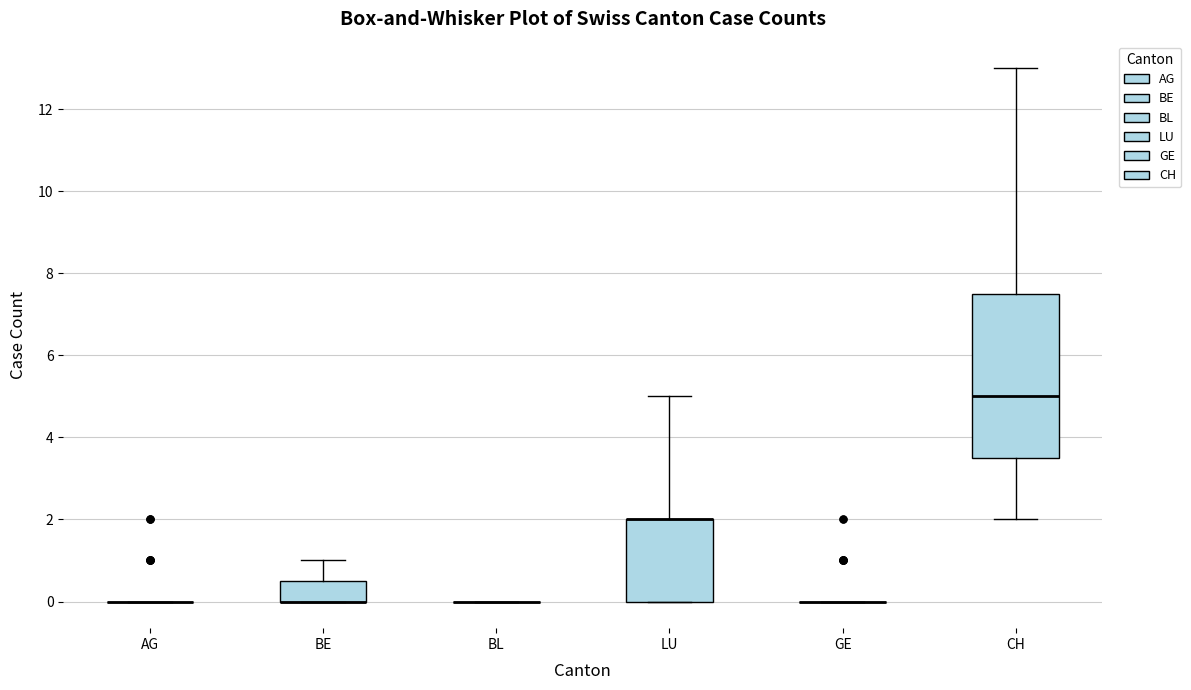

Reading left to right, transcribe this box plot: for each box, give where its median line is, the range the box spans, and where its two whiskers end, as read against the y-axis. The values are not printed on the chart, so give them approximately, as read against the axis.

AG: box collapsed to a line at 0.0, whiskers 0.0 to 0.0
BE: median 0.0 (drawn on the box's lower edge), box 0.0 to 0.6, whiskers 0.0 to 1.0
BL: box collapsed to a line at 0.0, whiskers 0.0 to 0.0
LU: median 2.0 (drawn on the box's upper edge), box 0.0 to 2.0, whiskers 0.0 to 5.0
GE: box collapsed to a line at 0.0, whiskers 0.0 to 0.0
CH: median 5.0, box 3.6 to 7.6, whiskers 2.0 to 13.0